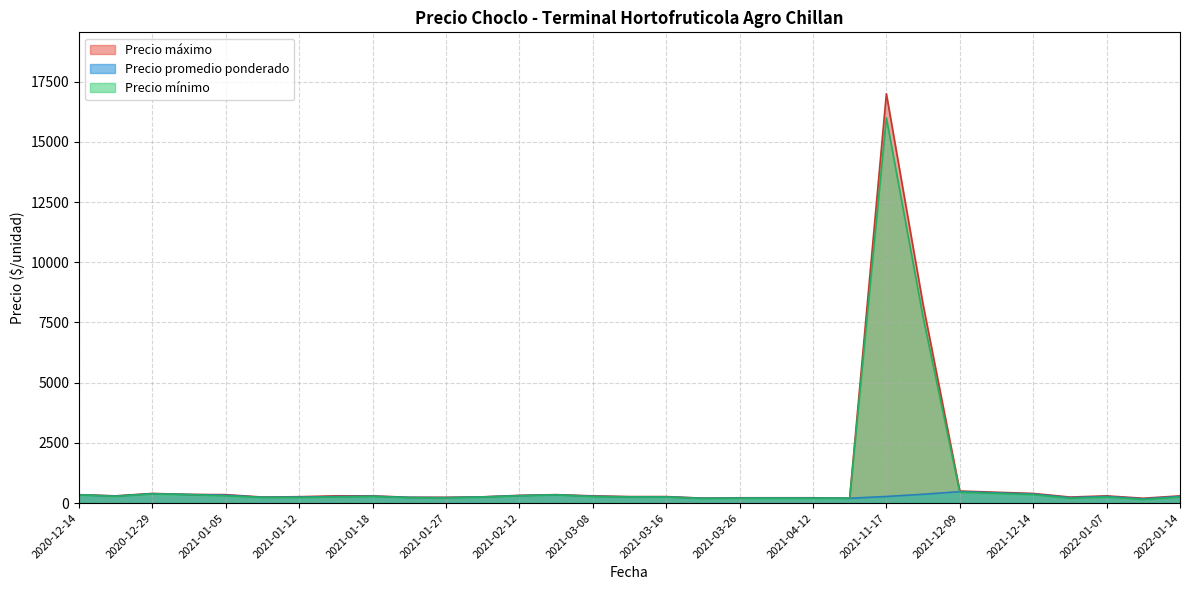

What is the approximate value of Precio maximo at 2021-03-08, to the nearest 100?

300